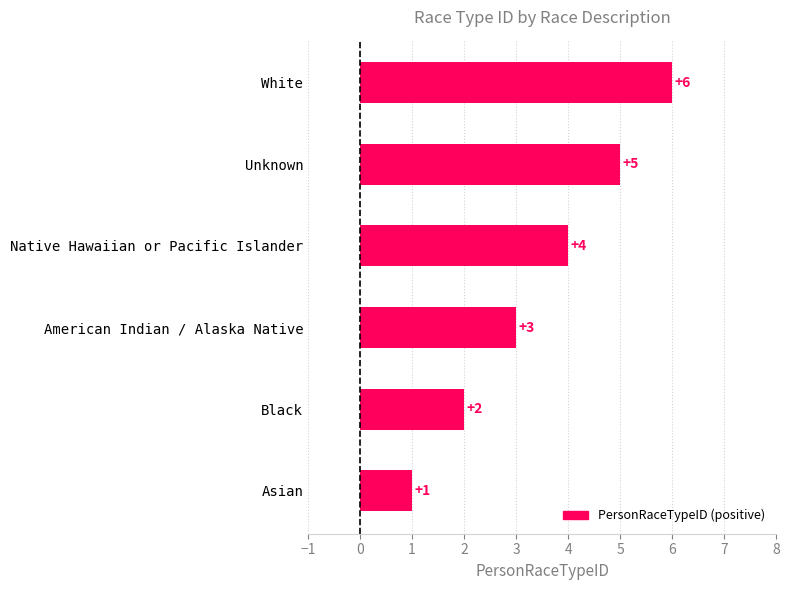

What value does the data have at American Indian / Alaska Native?

3